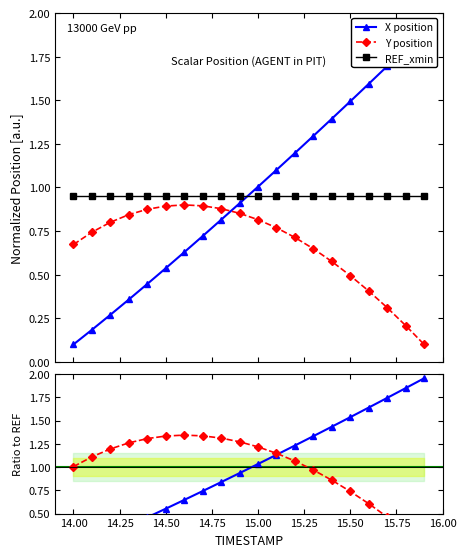

True or false: REF_xmin and Y position cross at least once.

False